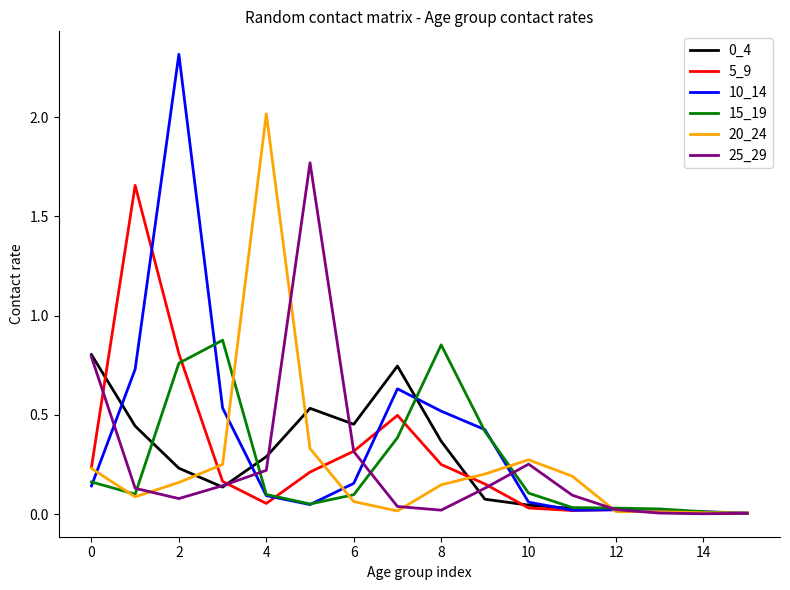

Which series has the widest spread of values?

10_14